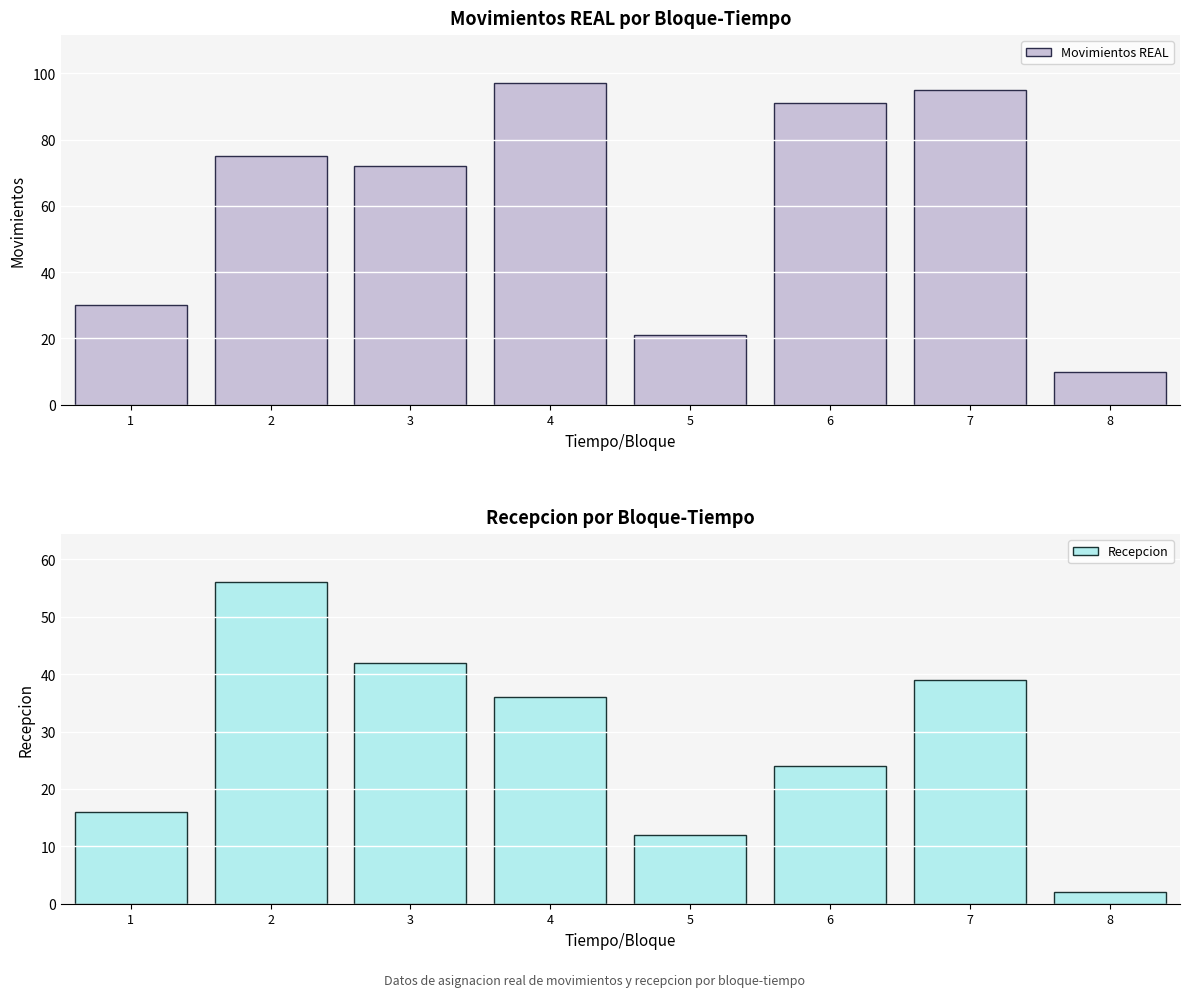

Which category has the lowest value in the Recepcion series?

8